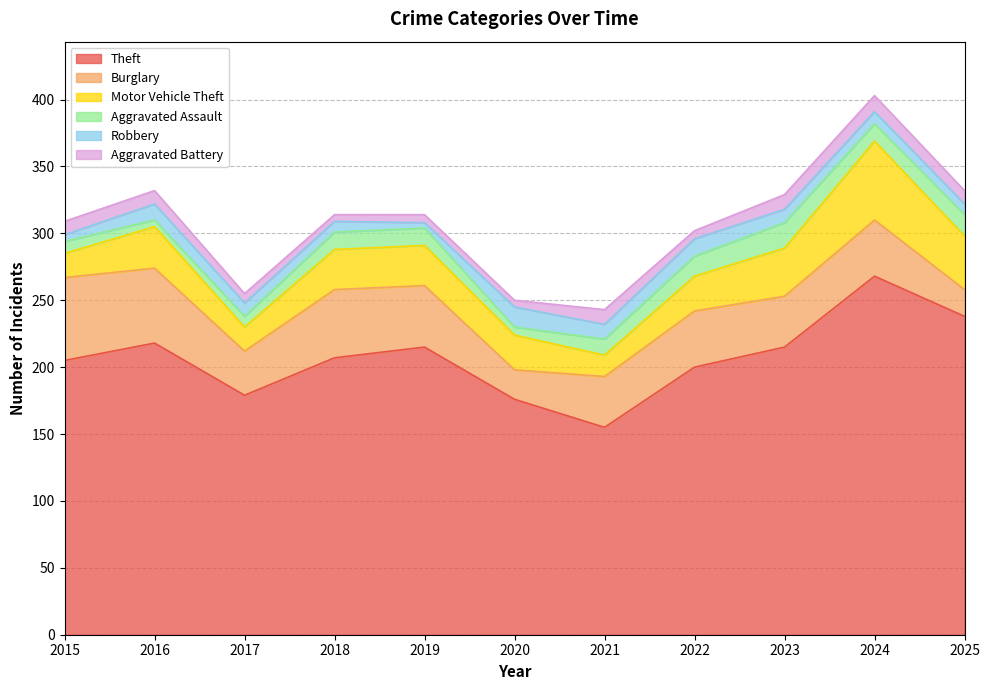

Reading left to right, what are all the values shown in this chart?

Theft: 205	218	179	207	215	176	155	200	215	268	238
Burglary: 62	56	33	51	46	22	38	42	38	42	20
Motor Vehicle Theft: 18	31	18	30	30	26	16	26	36	59	40
Aggravated Assault: 9	5	8	13	13	6	12	15	19	13	16
Robbery: 5	12	10	8	4	15	11	13	10	9	8
Aggravated Battery: 10	10	7	5	6	5	11	6	11	12	10